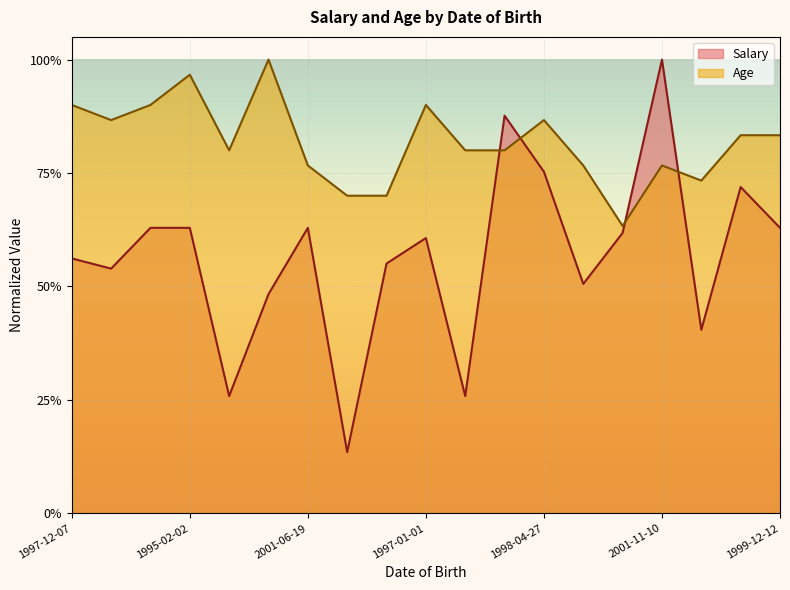

At which category is the sum across all series the highest?

2001-11-10